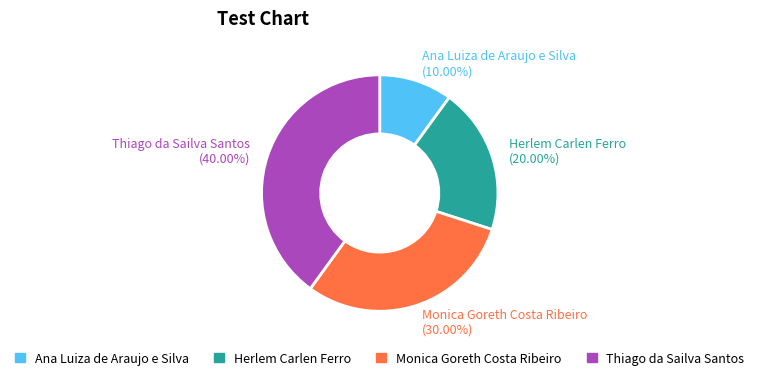

What percentage is NOT represented by Monica Goreth Costa Ribeiro?

70.0%